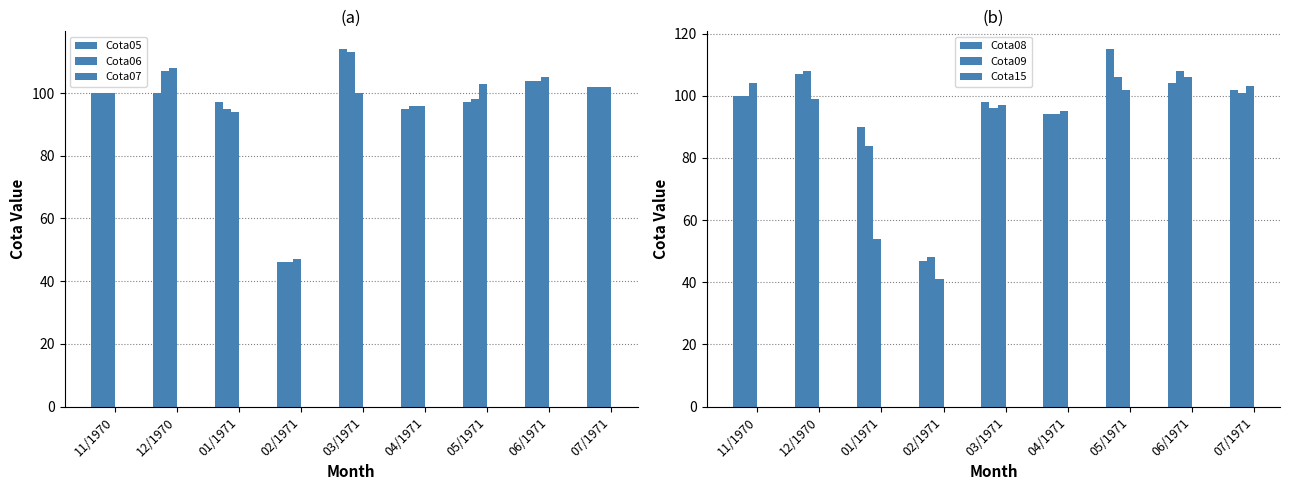

What position from the right is 01/1971?

7